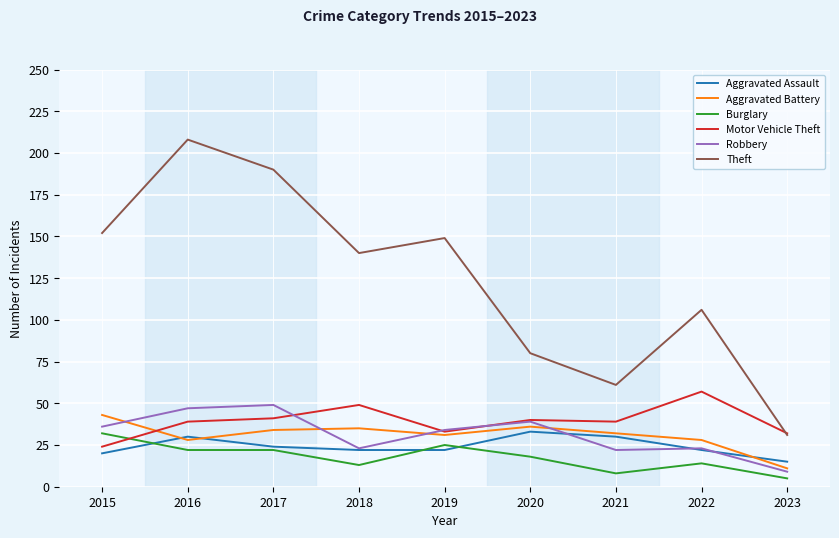

What is the total value across all series at 2016?

374